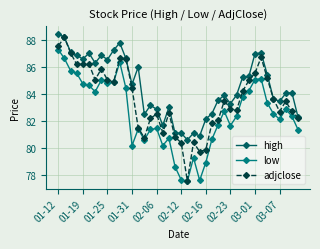

What is the minimum value for low?

77.5